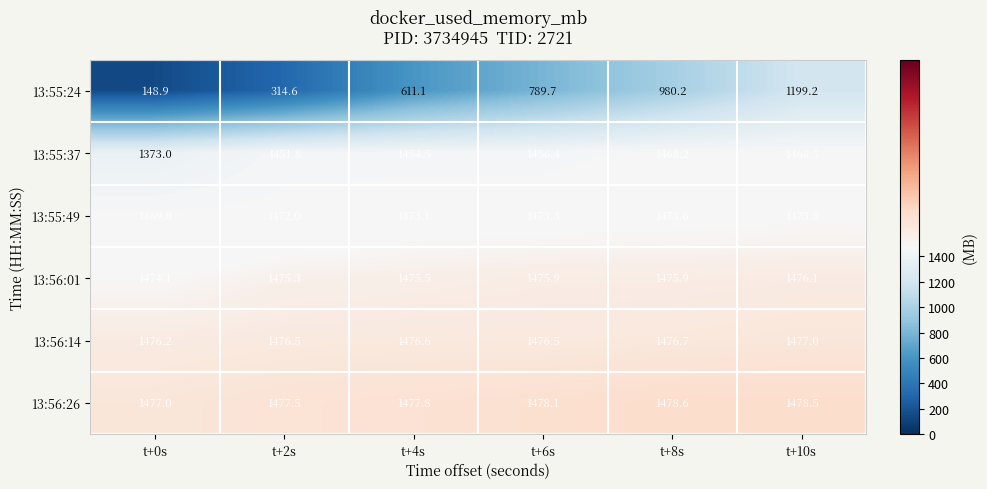

What is the difference between the 13:55:24 values at t+0s and t+6s?

640.8